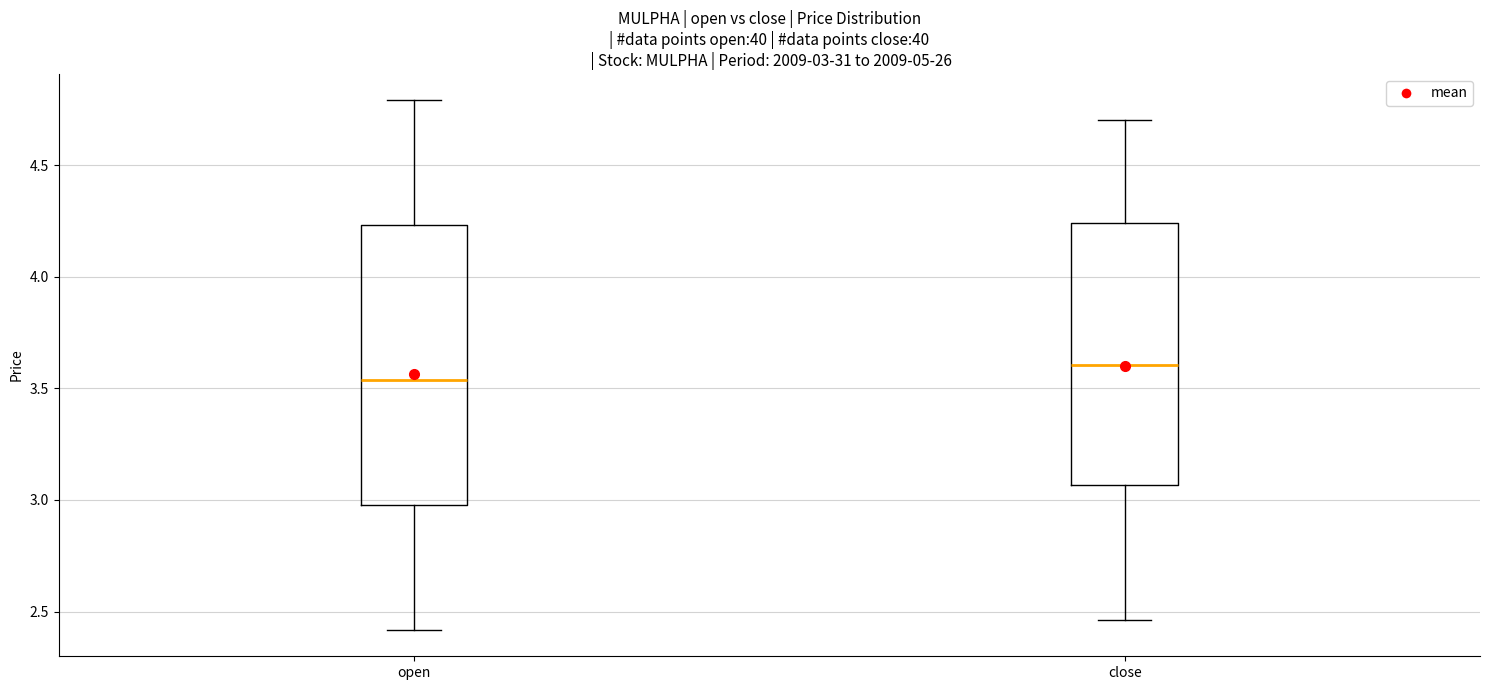

Comparing the boxes themselves (not the whiskers), which one is the tallest?

open